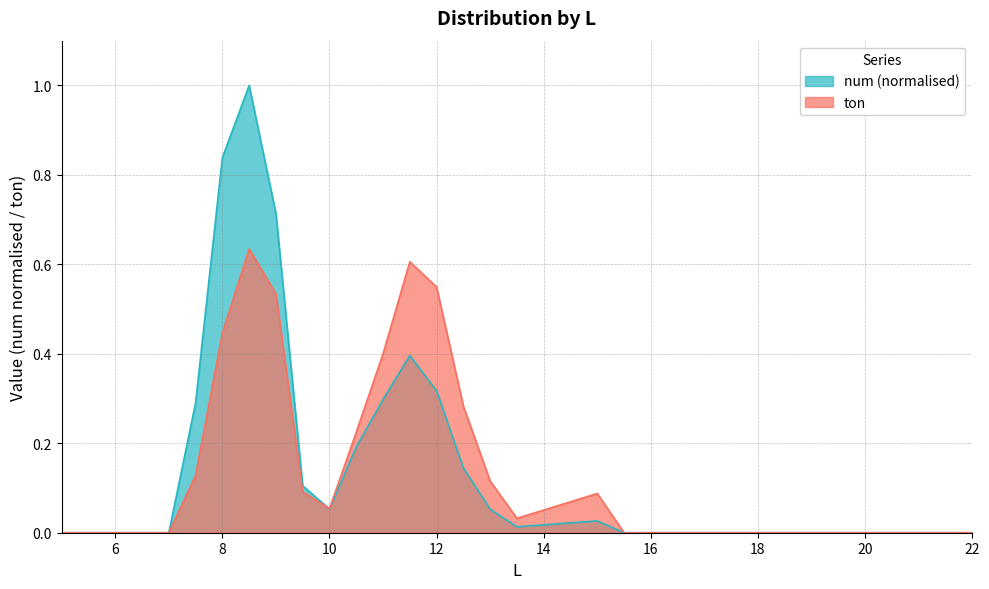

Which label corresponds to the largest value in the chart?

8.5